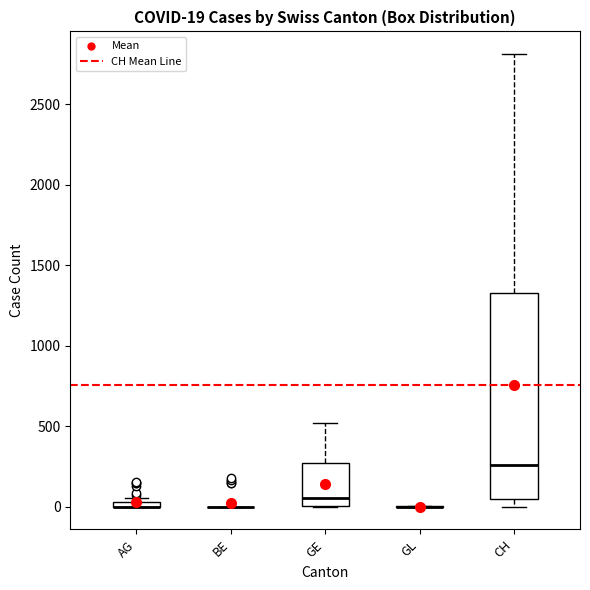

Which box is the tallest, from its lower edge to its upper edge?

CH